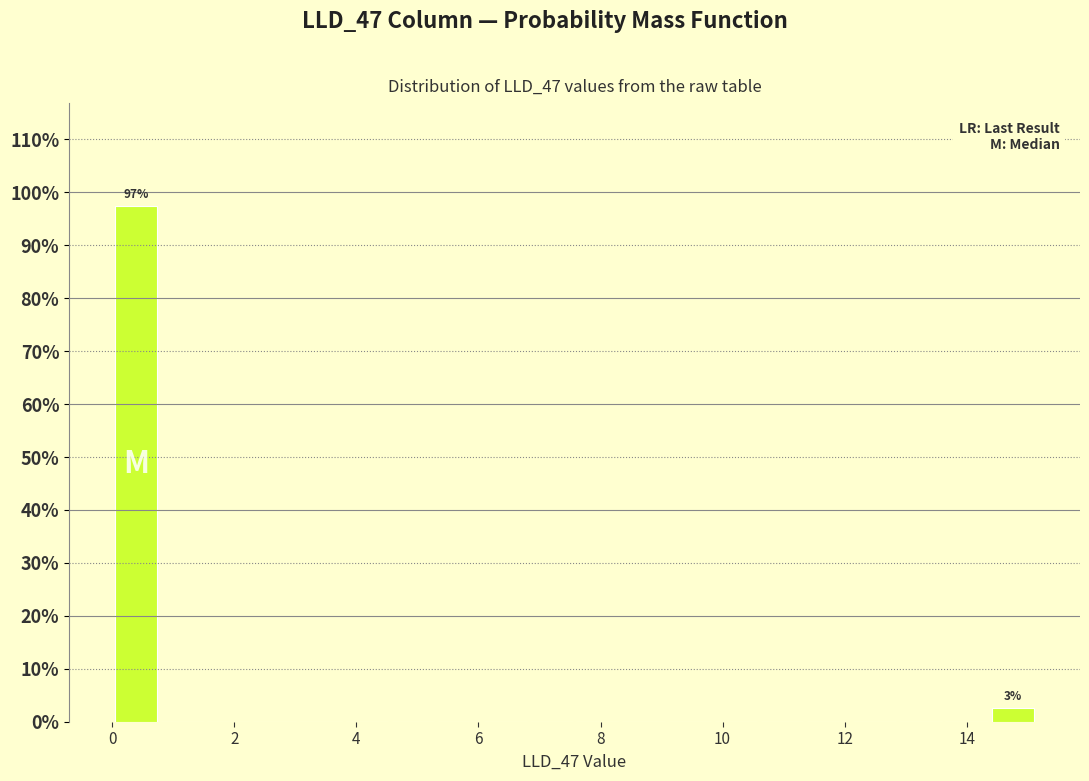

Around what value on the x-axis is the tallest bar? Give the approximate position of its centre, as read against the axis.

0.4